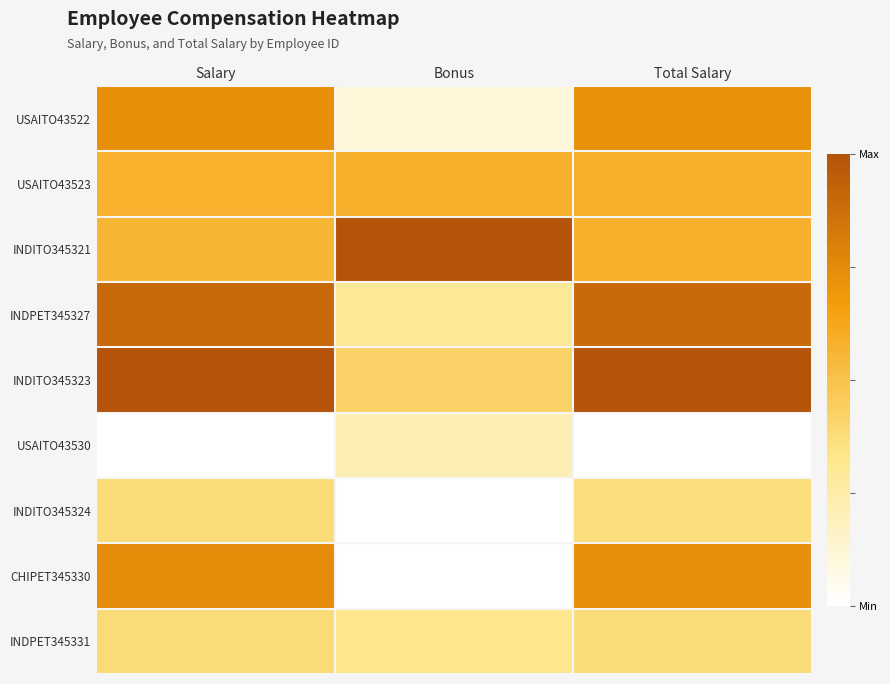

Reading left to right, list all the values displayed in this chart.

USAITO43522: Salary=0.7	Bonus=0.1	Total Salary=0.7
USAITO43523: Salary=0.6	Bonus=0.6	Total Salary=0.6
INDITO345321: Salary=0.6	Bonus=1.0	Total Salary=0.6
INDPET345327: Salary=0.9	Bonus=0.3	Total Salary=0.9
INDITO345323: Salary=1.0	Bonus=0.4	Total Salary=1.0
USAITO43530: Salary=0.0	Bonus=0.2	Total Salary=0.0
INDITO345324: Salary=0.4	Bonus=0.0	Total Salary=0.4
CHIPET345330: Salary=0.7	Bonus=0.0	Total Salary=0.7
INDPET345331: Salary=0.4	Bonus=0.3	Total Salary=0.4